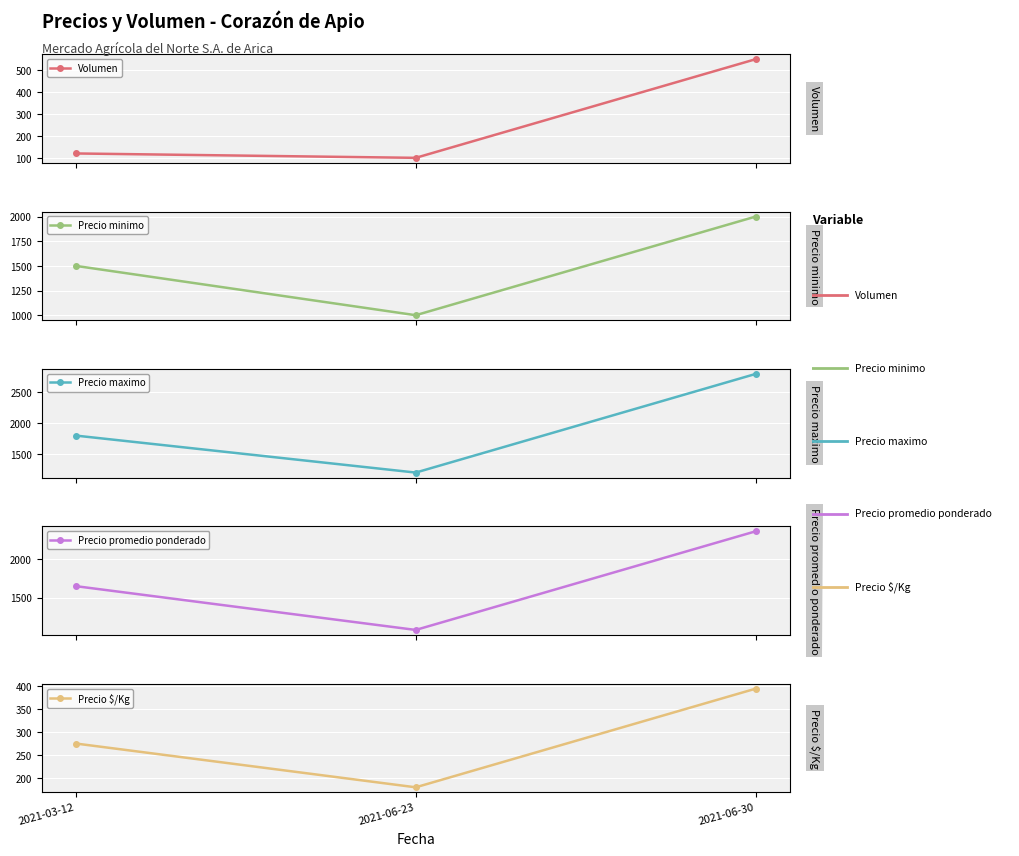

How many lines are shown in the chart?

5